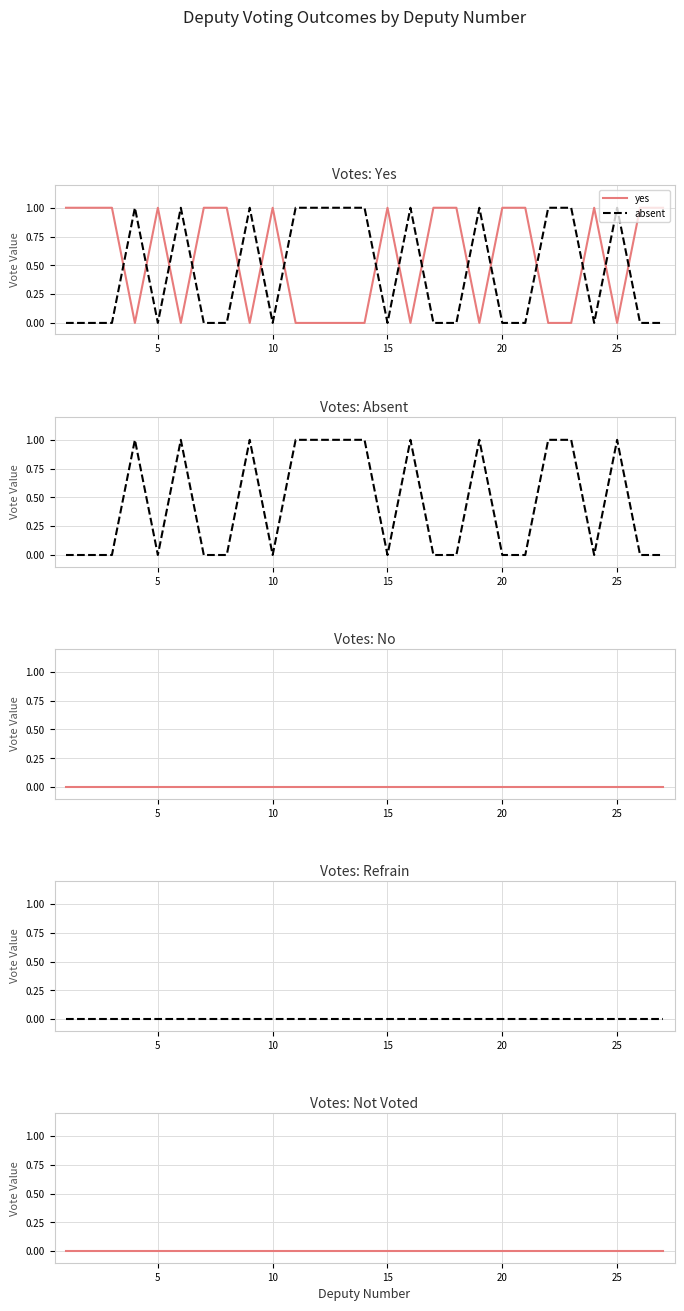

True or false: yes and refrain intersect in this chart.

False